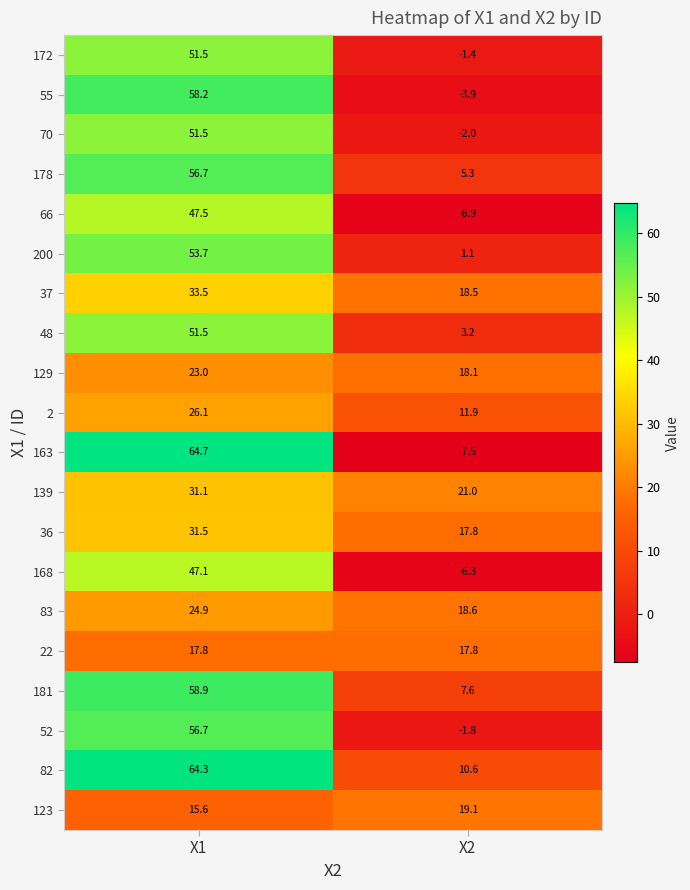

What is the smallest value displayed?

-7.5